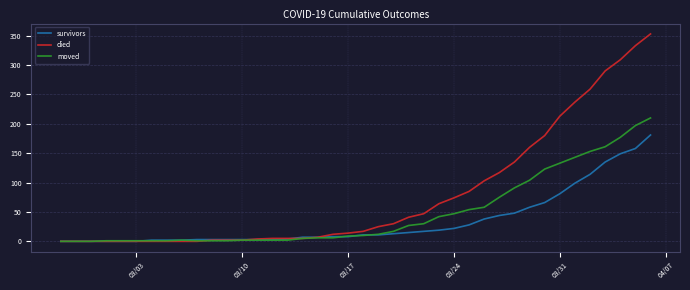

What is the maximum value for died?

353